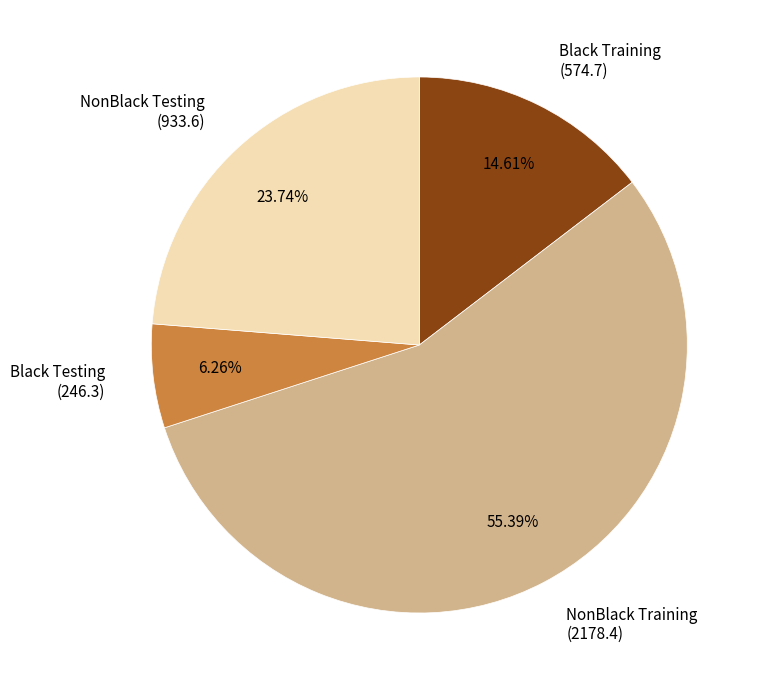

True or false: NonBlack Testing accounts for 24% of the total.

True